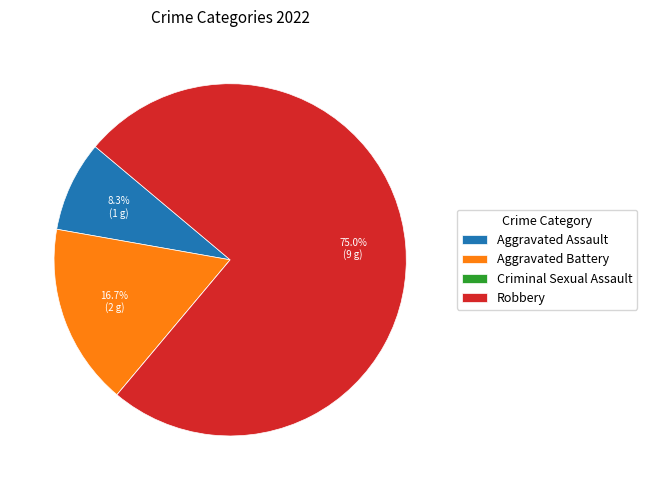

Which has a higher value, Robbery or Aggravated Assault?

Robbery